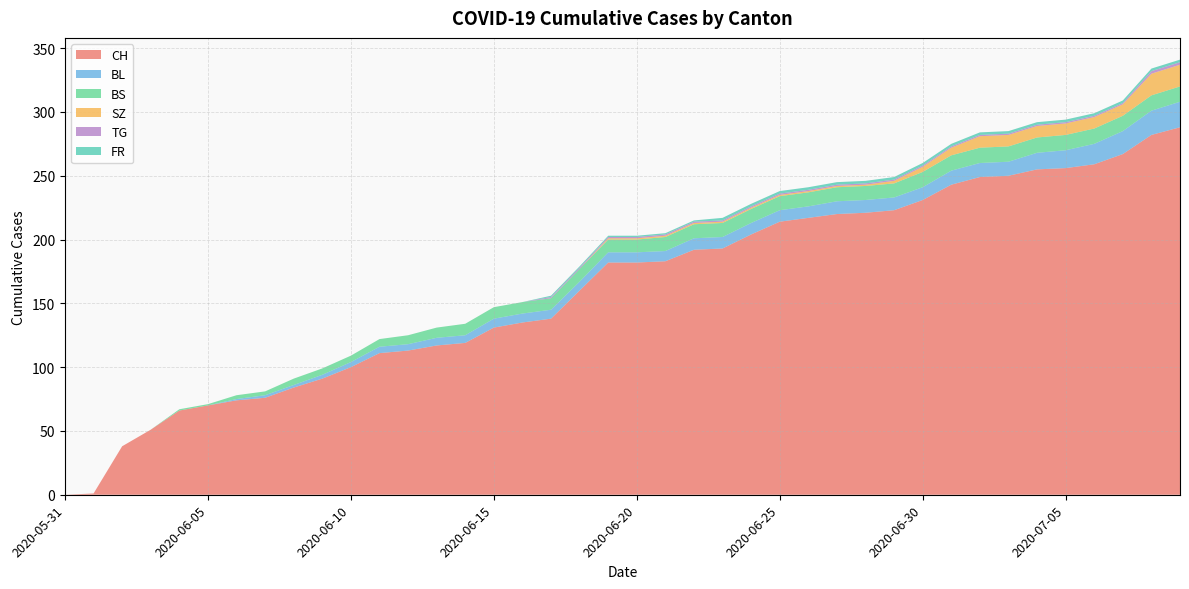

Reading left to right, extract all data points from this chart.

CH: 2020-05-31=0	2020-06-01=1	2020-06-02=38	2020-06-03=51	2020-06-04=66	2020-06-05=70	2020-06-06=74	2020-06-07=76	2020-06-08=84	2020-06-09=91	2020-06-10=100	2020-06-11=111	2020-06-12=113	2020-06-13=117	2020-06-14=119	2020-06-15=131	2020-06-16=135	2020-06-17=138	2020-06-18=160	2020-06-19=182	2020-06-20=182	2020-06-21=183	2020-06-22=192	2020-06-23=193	2020-06-24=204	2020-06-25=214	2020-06-26=217	2020-06-27=220	2020-06-28=221	2020-06-29=223	2020-06-30=231	2020-07-01=243	2020-07-02=249	2020-07-03=250	2020-07-04=255	2020-07-05=256	2020-07-06=259	2020-07-07=267	2020-07-08=282	2020-07-09=288
BL: 2020-05-31=0	2020-06-01=0	2020-06-02=0	2020-06-03=0	2020-06-04=0	2020-06-05=0	2020-06-06=1	2020-06-07=2	2020-06-08=2	2020-06-09=3	2020-06-10=4	2020-06-11=5	2020-06-12=5	2020-06-13=6	2020-06-14=6	2020-06-15=7	2020-06-16=7	2020-06-17=7	2020-06-18=7	2020-06-19=8	2020-06-20=8	2020-06-21=8	2020-06-22=9	2020-06-23=9	2020-06-24=9	2020-06-25=9	2020-06-26=9	2020-06-27=10	2020-06-28=10	2020-06-29=10	2020-06-30=10	2020-07-01=11	2020-07-02=11	2020-07-03=11	2020-07-04=13	2020-07-05=14	2020-07-06=16	2020-07-07=18	2020-07-08=19	2020-07-09=20
BS: 2020-05-31=0	2020-06-01=0	2020-06-02=0	2020-06-03=0	2020-06-04=1	2020-06-05=1	2020-06-06=3	2020-06-07=3	2020-06-08=5	2020-06-09=5	2020-06-10=5	2020-06-11=6	2020-06-12=7	2020-06-13=8	2020-06-14=9	2020-06-15=9	2020-06-16=9	2020-06-17=9	2020-06-18=10	2020-06-19=10	2020-06-20=10	2020-06-21=11	2020-06-22=11	2020-06-23=11	2020-06-24=11	2020-06-25=11	2020-06-26=11	2020-06-27=11	2020-06-28=11	2020-06-29=11	2020-06-30=12	2020-07-01=12	2020-07-02=12	2020-07-03=12	2020-07-04=12	2020-07-05=12	2020-07-06=12	2020-07-07=12	2020-07-08=12	2020-07-09=12
SZ: 2020-05-31=0	2020-06-01=0	2020-06-02=0	2020-06-03=0	2020-06-04=0	2020-06-05=0	2020-06-06=0	2020-06-07=0	2020-06-08=0	2020-06-09=0	2020-06-10=0	2020-06-11=0	2020-06-12=0	2020-06-13=0	2020-06-14=0	2020-06-15=0	2020-06-16=0	2020-06-17=0	2020-06-18=0	2020-06-19=1	2020-06-20=1	2020-06-21=1	2020-06-22=1	2020-06-23=1	2020-06-24=1	2020-06-25=1	2020-06-26=1	2020-06-27=1	2020-06-28=1	2020-06-29=2	2020-06-30=4	2020-07-01=6	2020-07-02=9	2020-07-03=9	2020-07-04=9	2020-07-05=9	2020-07-06=9	2020-07-07=9	2020-07-08=17	2020-07-09=17
TG: 2020-05-31=0	2020-06-01=0	2020-06-02=0	2020-06-03=0	2020-06-04=0	2020-06-05=0	2020-06-06=0	2020-06-07=0	2020-06-08=0	2020-06-09=0	2020-06-10=0	2020-06-11=0	2020-06-12=0	2020-06-13=0	2020-06-14=0	2020-06-15=0	2020-06-16=0	2020-06-17=1	2020-06-18=1	2020-06-19=1	2020-06-20=1	2020-06-21=1	2020-06-22=1	2020-06-23=1	2020-06-24=1	2020-06-25=1	2020-06-26=1	2020-06-27=1	2020-06-28=1	2020-06-29=1	2020-06-30=1	2020-07-01=1	2020-07-02=1	2020-07-03=1	2020-07-04=1	2020-07-05=1	2020-07-06=1	2020-07-07=1	2020-07-08=2	2020-07-09=2
FR: 2020-05-31=0	2020-06-01=0	2020-06-02=0	2020-06-03=0	2020-06-04=0	2020-06-05=0	2020-06-06=0	2020-06-07=0	2020-06-08=0	2020-06-09=0	2020-06-10=0	2020-06-11=0	2020-06-12=0	2020-06-13=0	2020-06-14=0	2020-06-15=0	2020-06-16=0	2020-06-17=1	2020-06-18=1	2020-06-19=1	2020-06-20=1	2020-06-21=1	2020-06-22=1	2020-06-23=2	2020-06-24=2	2020-06-25=2	2020-06-26=2	2020-06-27=2	2020-06-28=2	2020-06-29=2	2020-06-30=2	2020-07-01=2	2020-07-02=2	2020-07-03=2	2020-07-04=2	2020-07-05=2	2020-07-06=2	2020-07-07=2	2020-07-08=2	2020-07-09=2